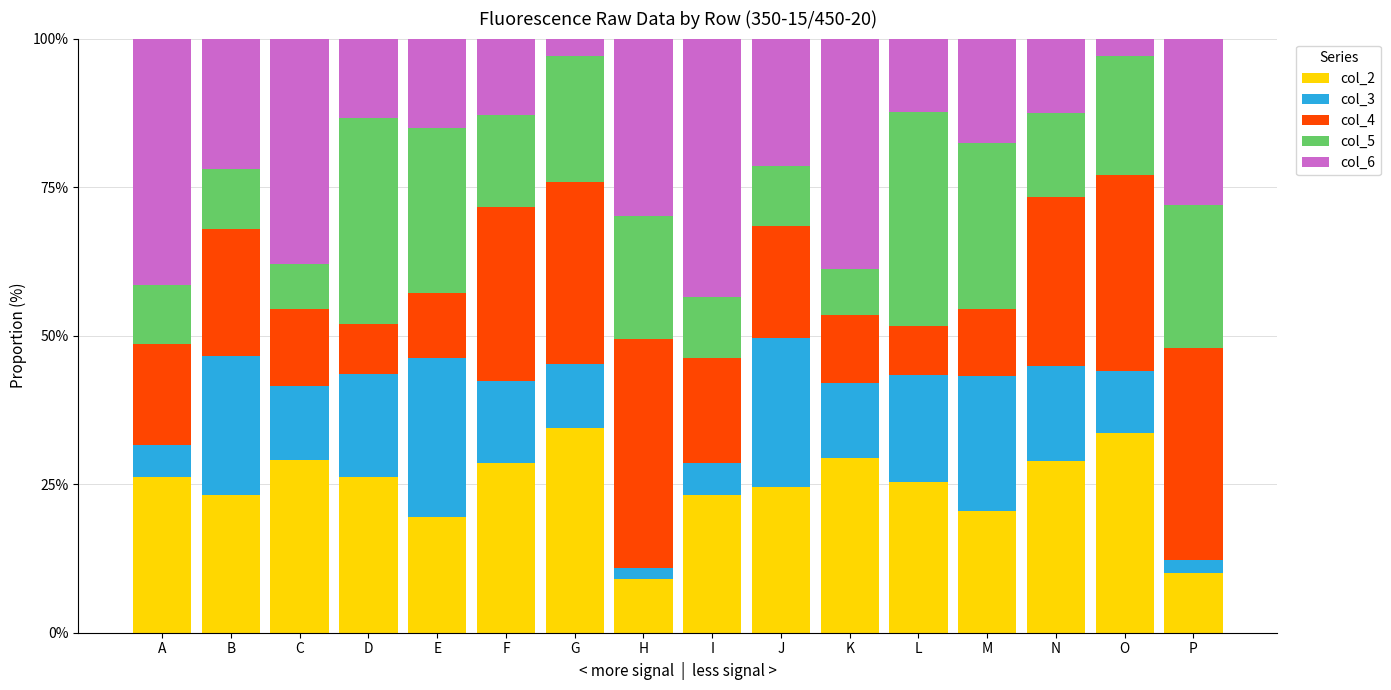

Is it true that col_2 equals 9.0 at H?

True